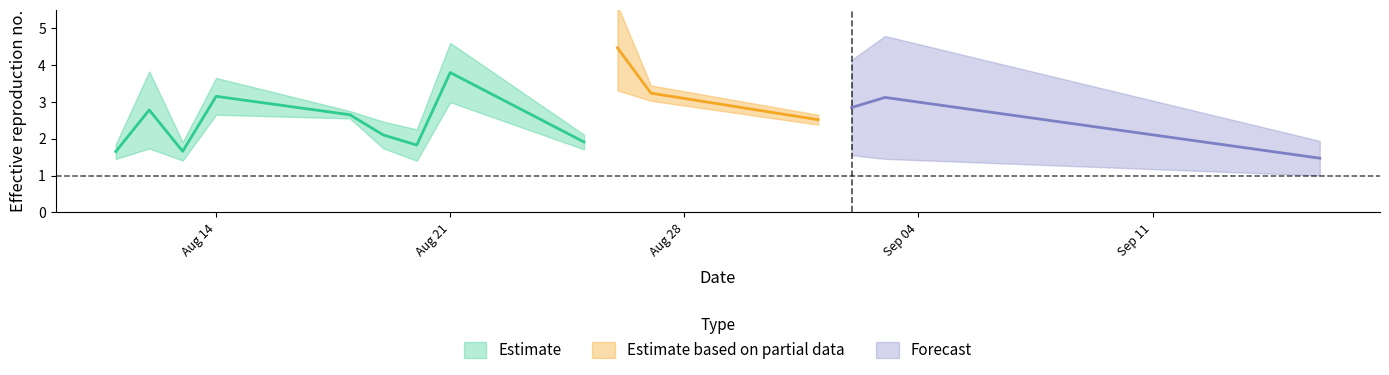

What position from the left is 14?

15